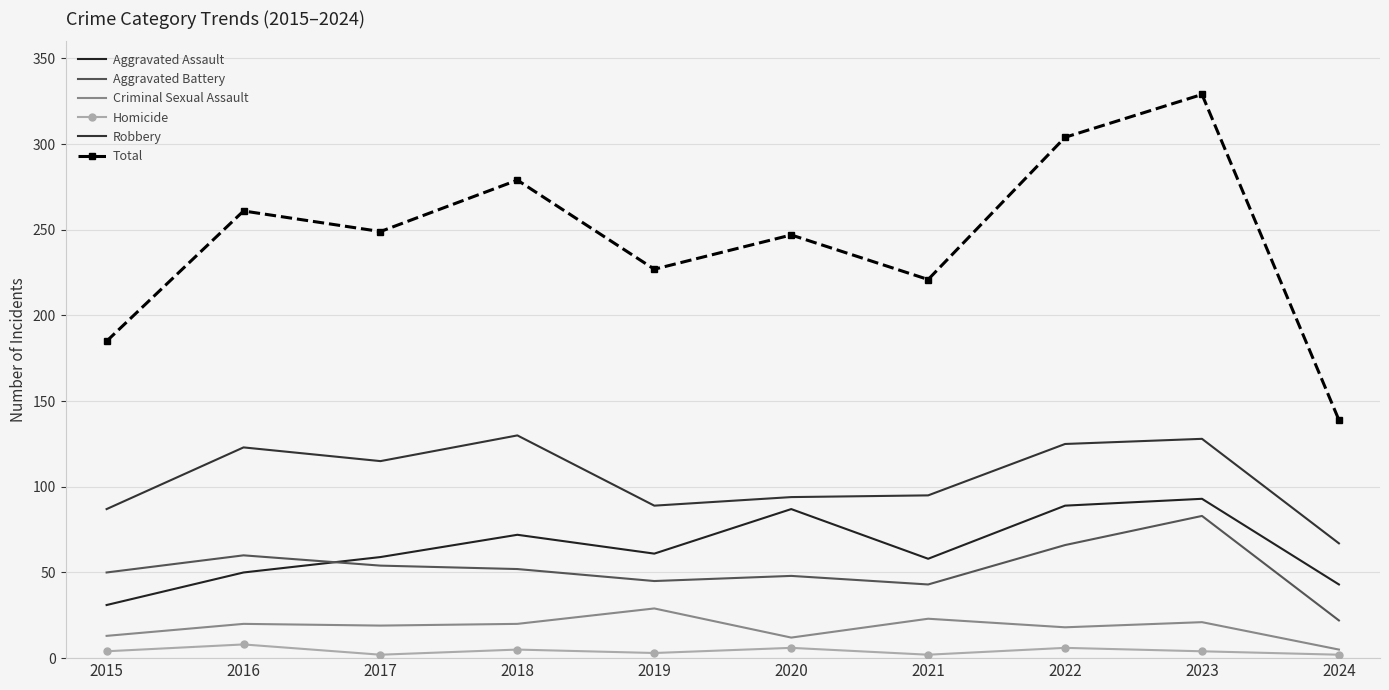

What is the difference between the maximum and second lowest values in the Aggravated Battery series?

40